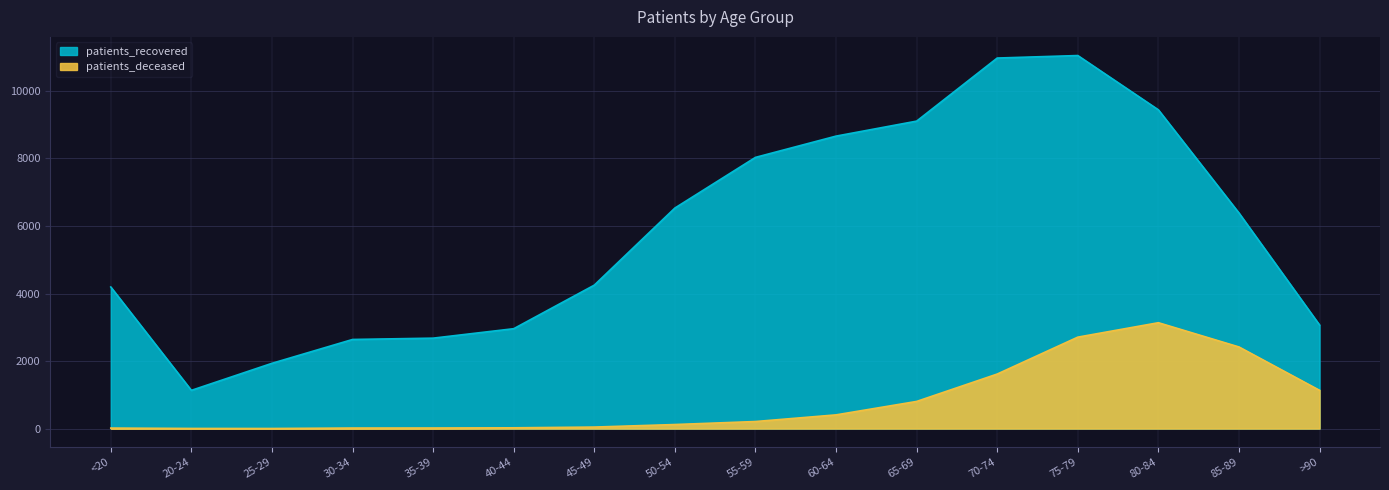

What is the label of the 4th point from the left?

30-34